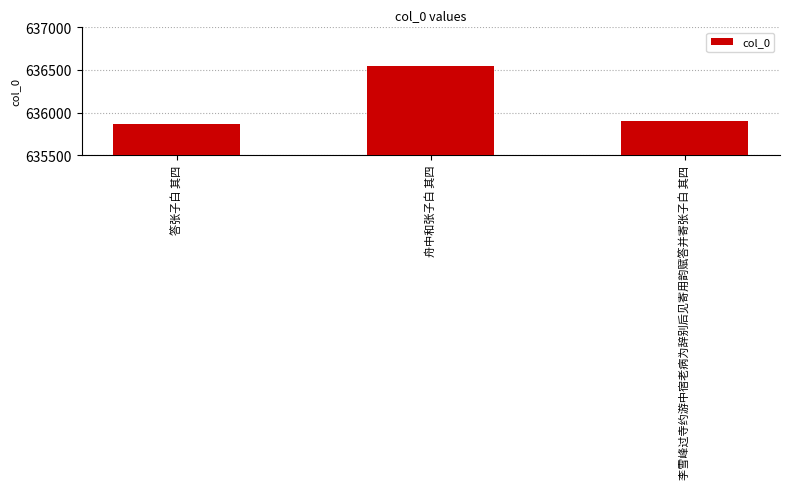

What is the label of the 3rd bar from the right?

答张子白 其四